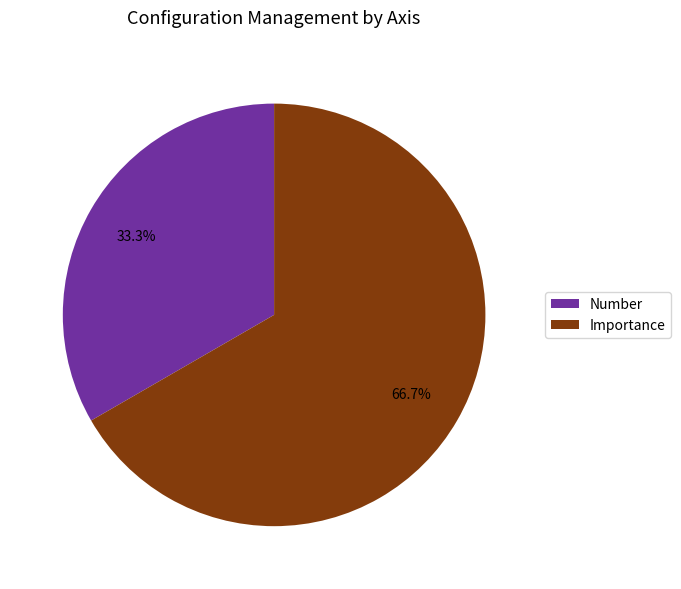

What is the smallest slice in the pie chart?

Number